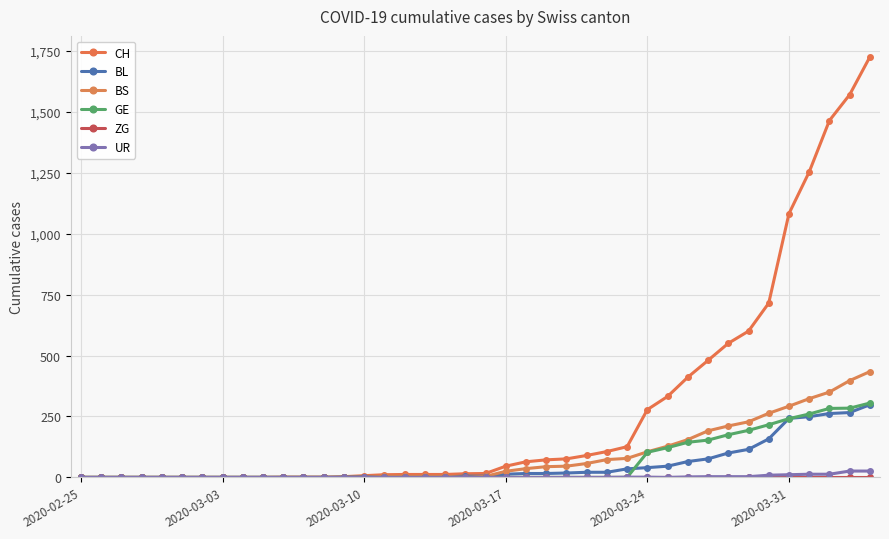

How many distinct data groups are displayed?

6